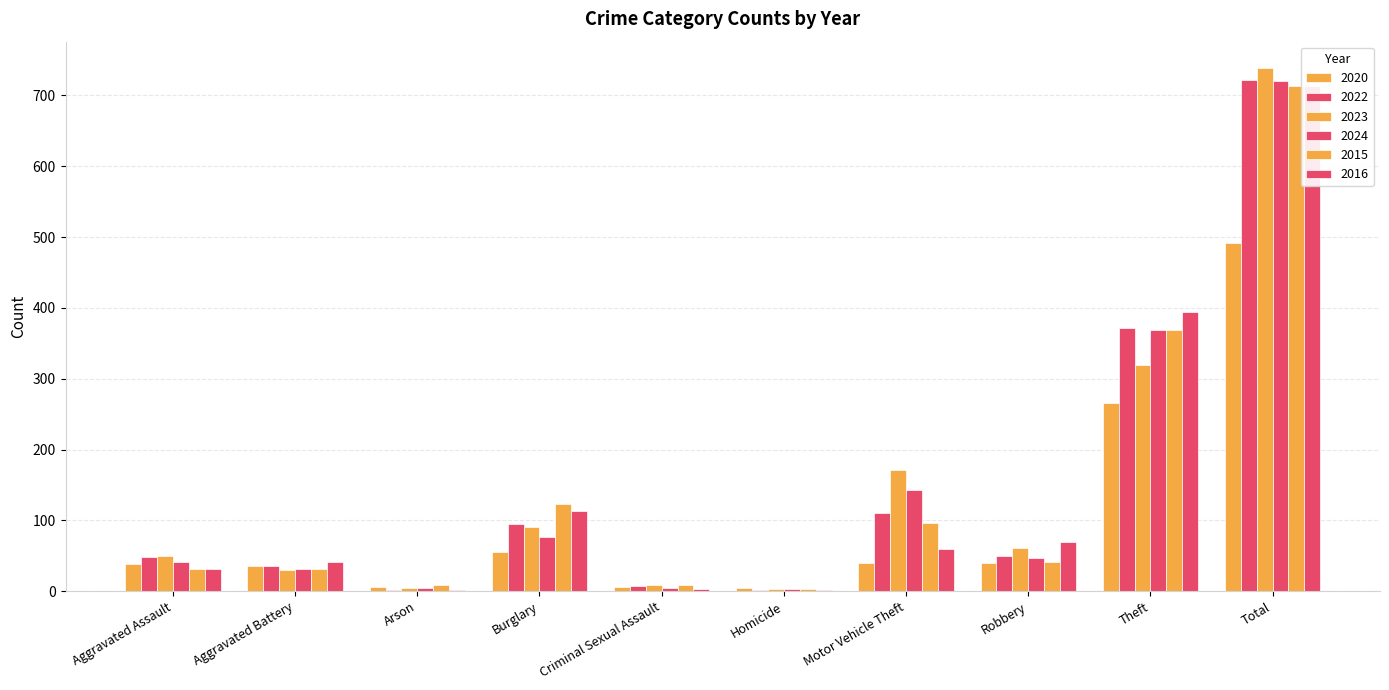

Reading left to right, list all the values displayed in this chart.

2020: 39	35	6	55	6	4	40	40	266	491
2022: 48	36	2	95	7	2	110	50	372	722
2023: 50	30	5	91	9	3	171	61	319	739
2024: 41	31	4	77	5	3	143	47	369	720
2015: 32	31	9	123	9	3	96	41	369	713
2016: 32	41	1	113	3	2	59	69	394	714